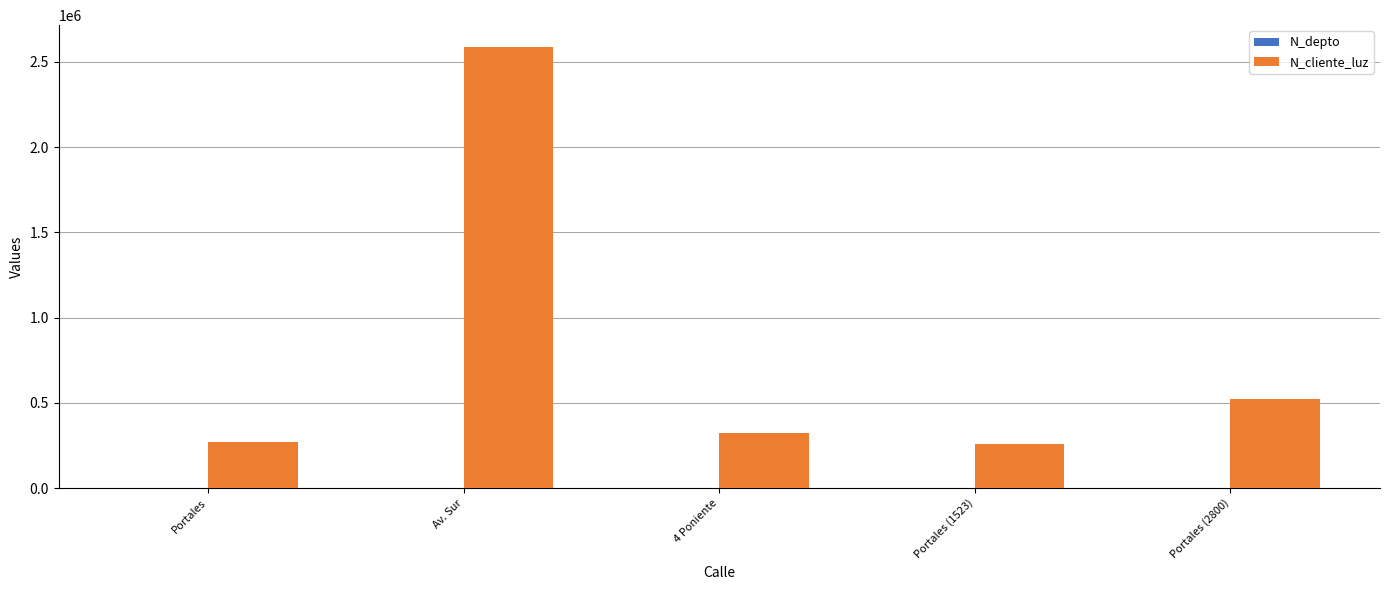

Which series changed the most between Av. Sur and Portales (1523)?

N_cliente_luz